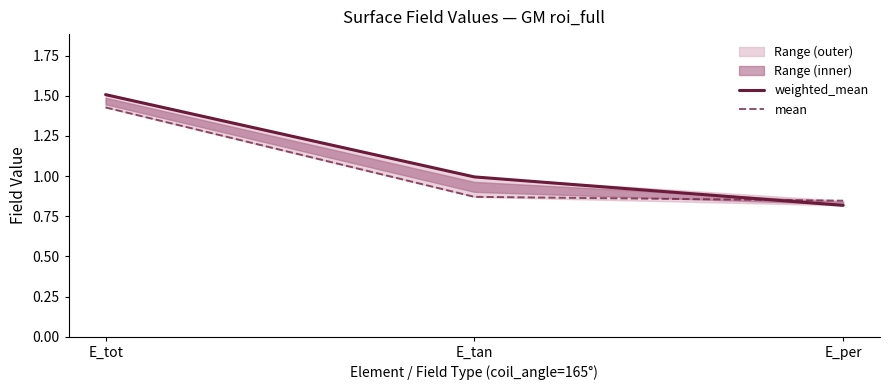

What is the minimum value shown in the chart?

0.8